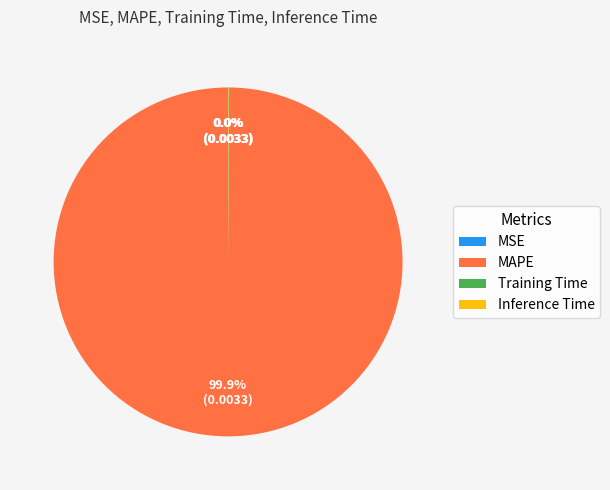

Which slice represents more than half of the pie?

MAPE